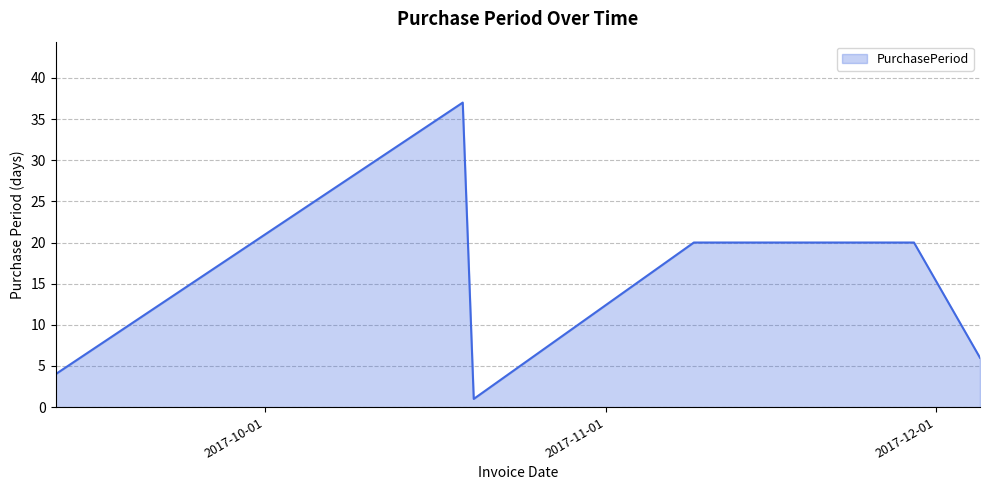

What is the maximum value shown in the chart?

37